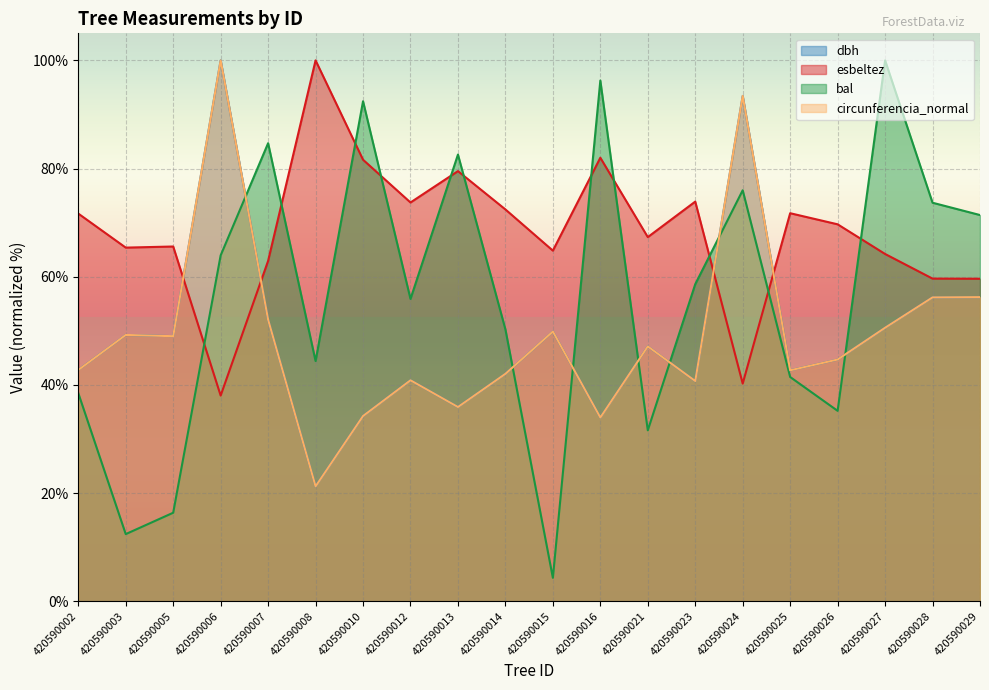

Reading right to left, what are all the values shown in this chart?

dbh: 420590029=56.2	420590028=56.2	420590027=50.6	420590026=44.7	420590025=42.7	420590024=93.4	420590023=40.7	420590021=47.1	420590016=34.0	420590015=49.9	420590014=42.0	420590013=35.9	420590012=40.9	420590010=34.2	420590008=21.2	420590007=52.0	420590006=100.0	420590005=49.0	420590003=49.2	420590002=42.8
esbeltez: 420590029=59.6	420590028=59.6	420590027=64.2	420590026=69.7	420590025=71.7	420590024=40.2	420590023=73.9	420590021=67.3	420590016=82.0	420590015=64.8	420590014=72.4	420590013=79.5	420590012=73.7	420590010=81.6	420590008=100.0	420590007=62.9	420590006=38.0	420590005=65.6	420590003=65.4	420590002=71.7
bal: 420590029=71.4	420590028=73.7	420590027=100.0	420590026=35.2	420590025=41.5	420590024=76.0	420590023=58.6	420590021=31.6	420590016=96.3	420590015=4.3	420590014=50.3	420590013=82.6	420590012=55.9	420590010=92.4	420590008=44.4	420590007=84.7	420590006=63.9	420590005=16.4	420590003=12.4	420590002=38.5
circunferencia_normal: 420590029=56.2	420590028=56.2	420590027=50.6	420590026=44.7	420590025=42.7	420590024=93.4	420590023=40.7	420590021=47.1	420590016=34.0	420590015=49.9	420590014=42.0	420590013=35.9	420590012=40.9	420590010=34.2	420590008=21.2	420590007=52.1	420590006=100.0	420590005=49.0	420590003=49.2	420590002=42.8